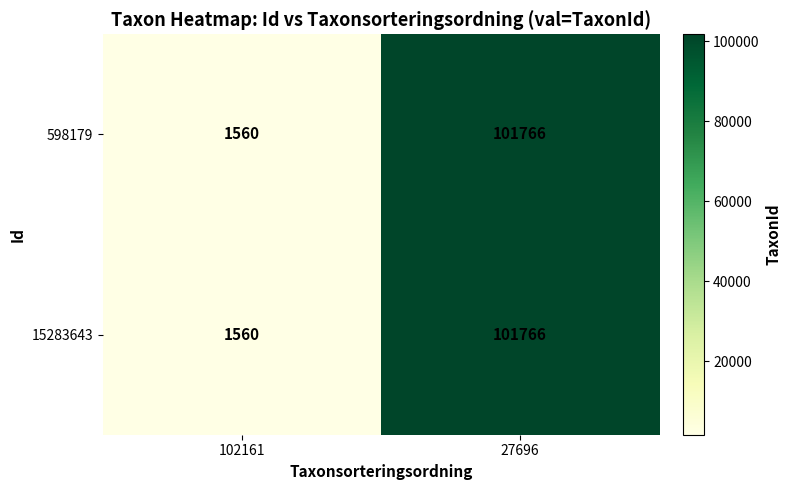

What value does the 598179 series have at 102161, to the nearest 10?

1560